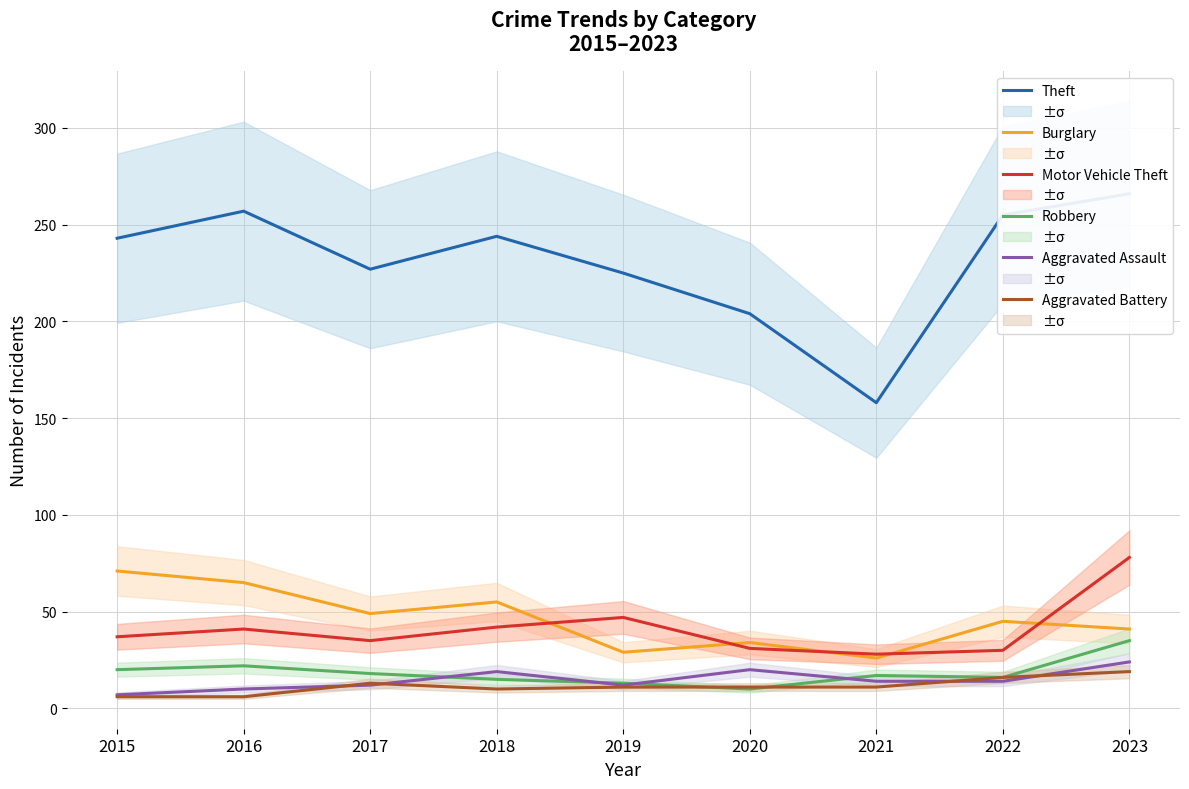

In Burglary, how many points are higher than both neighbors (excluding endpoints)?

3